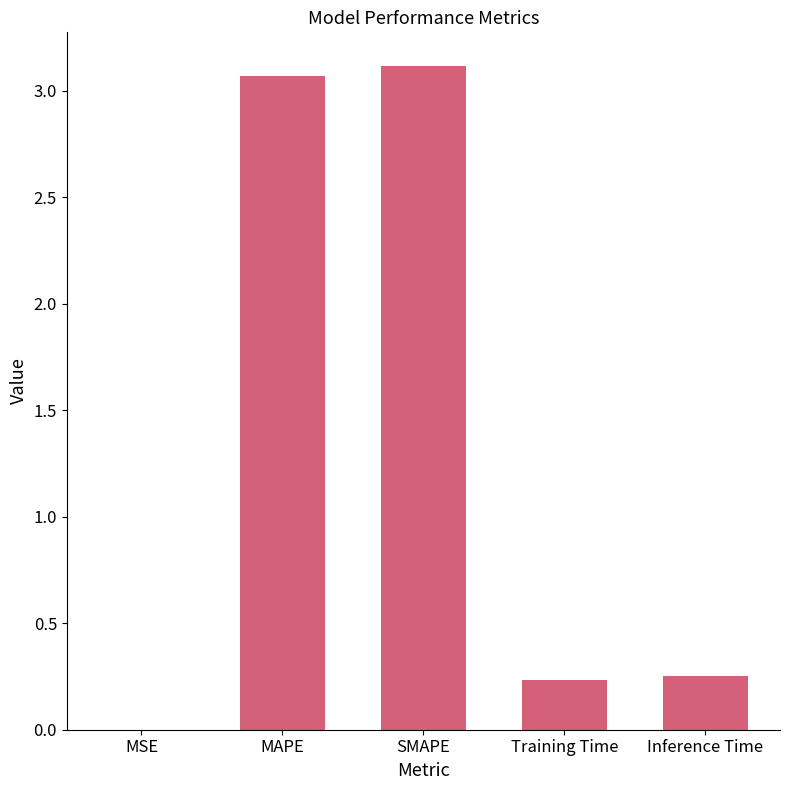

Between MAPE and MSE, which is larger?

MAPE